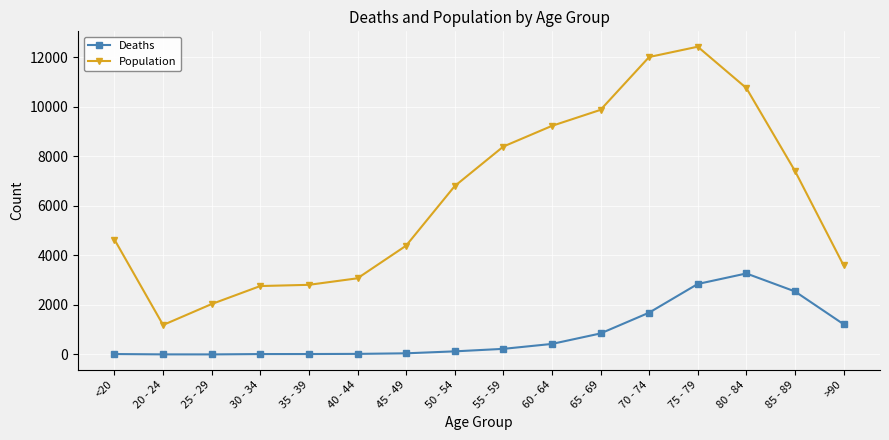

In Population, how many points are higher than both neighbors (excluding endpoints)?

1